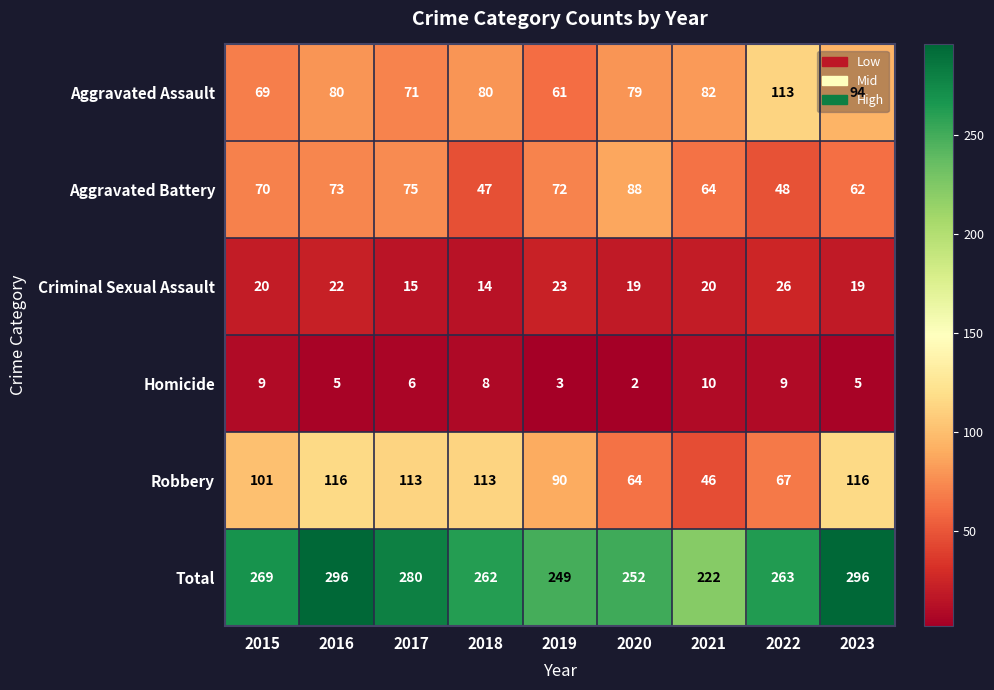

What is the minimum value shown in the chart?

2